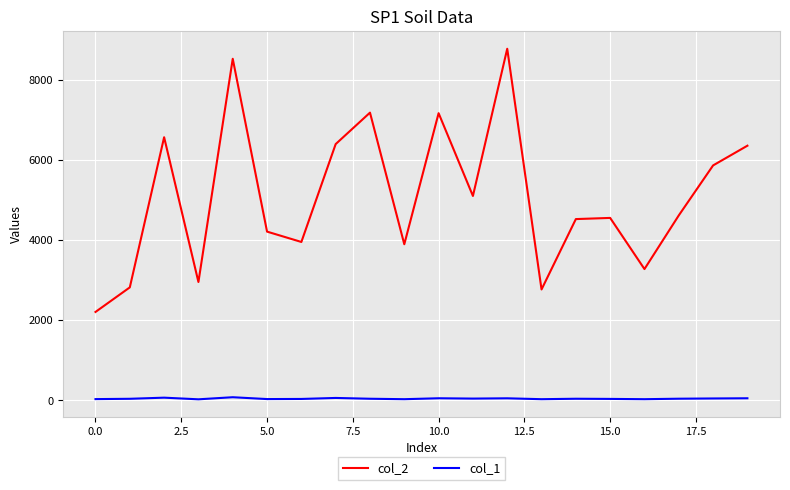

What is the difference between the maximum and minimum values in the col_1 series?

52